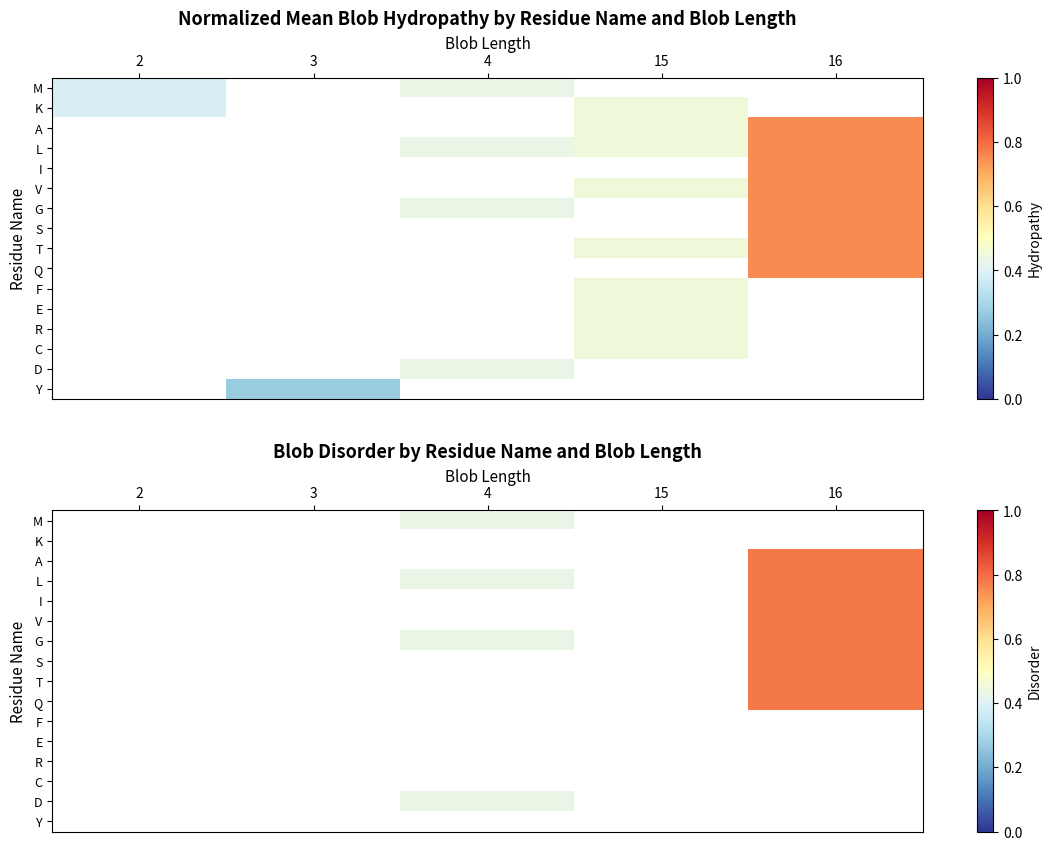

What is the smallest value displayed?

0.4